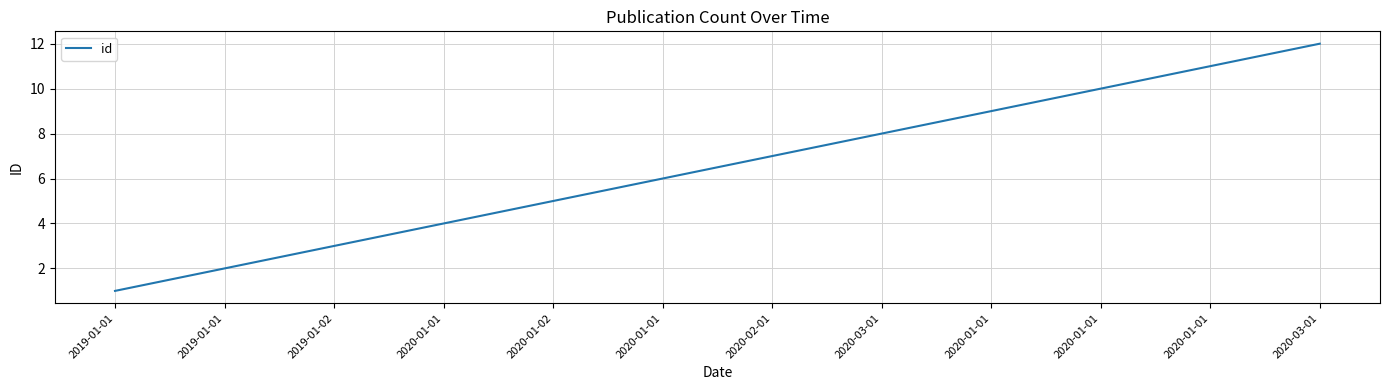

How many categories are shown in the chart?

12